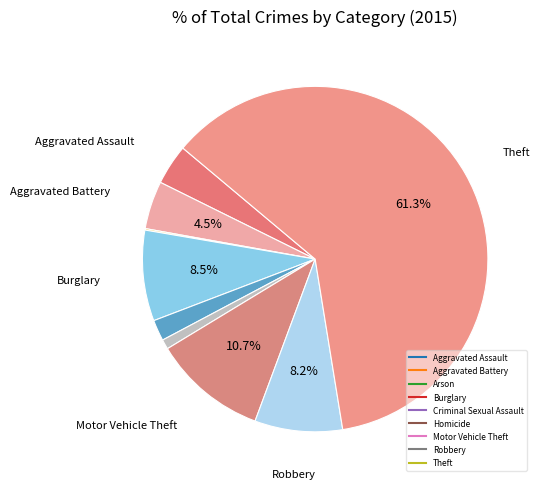

To the nearest percent, what is the combined percentage of Robbery and Theft?

70%